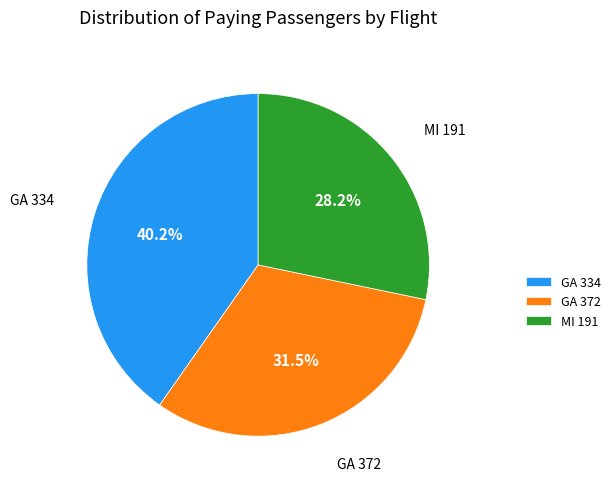

How many segments does this pie chart have?

3